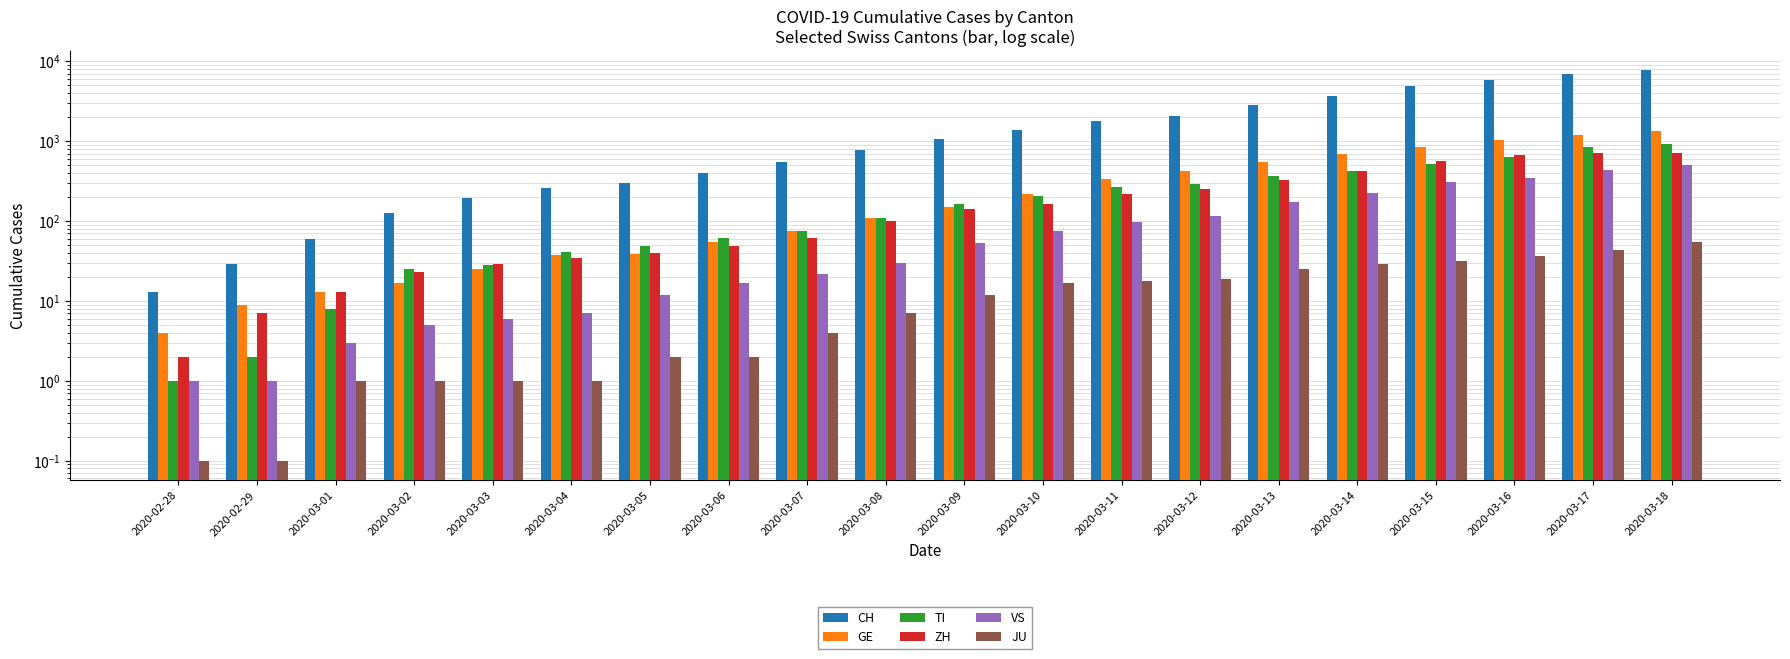

Which series changed the most between 2020-03-01 and 2020-03-17?

CH